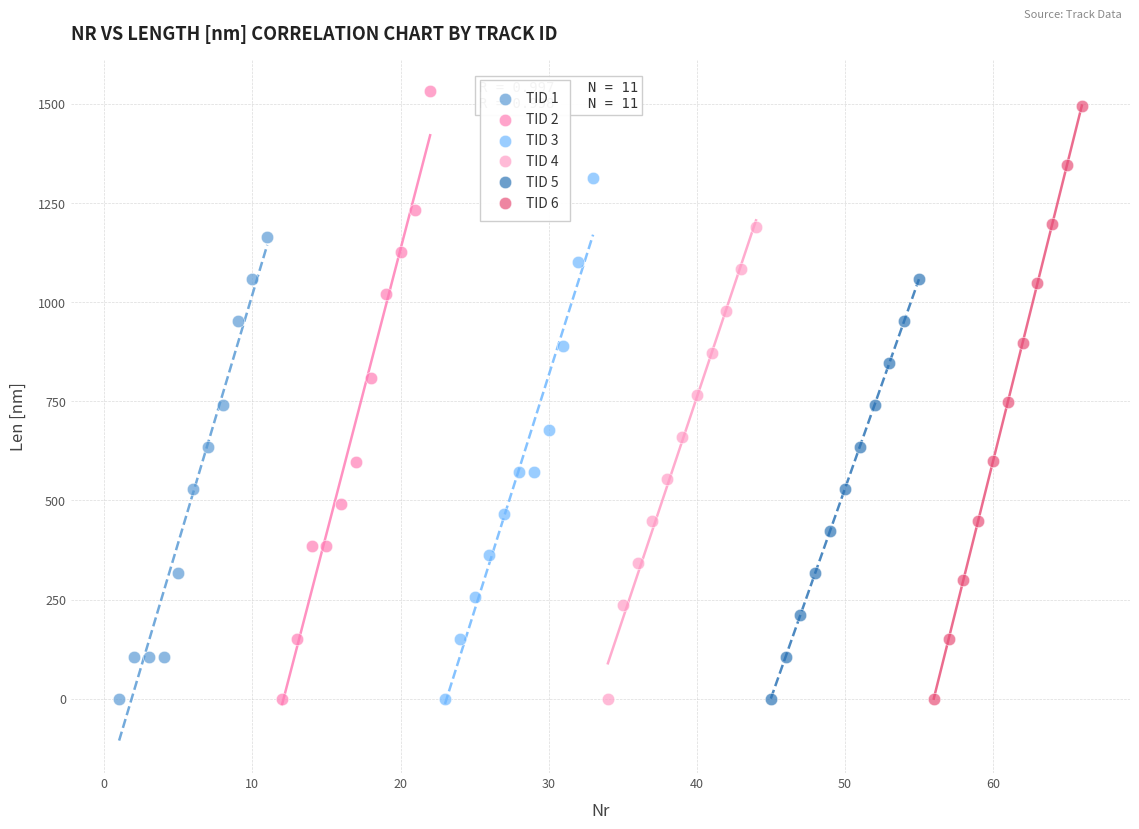

Which series has the widest spread of Y values?

TID 2